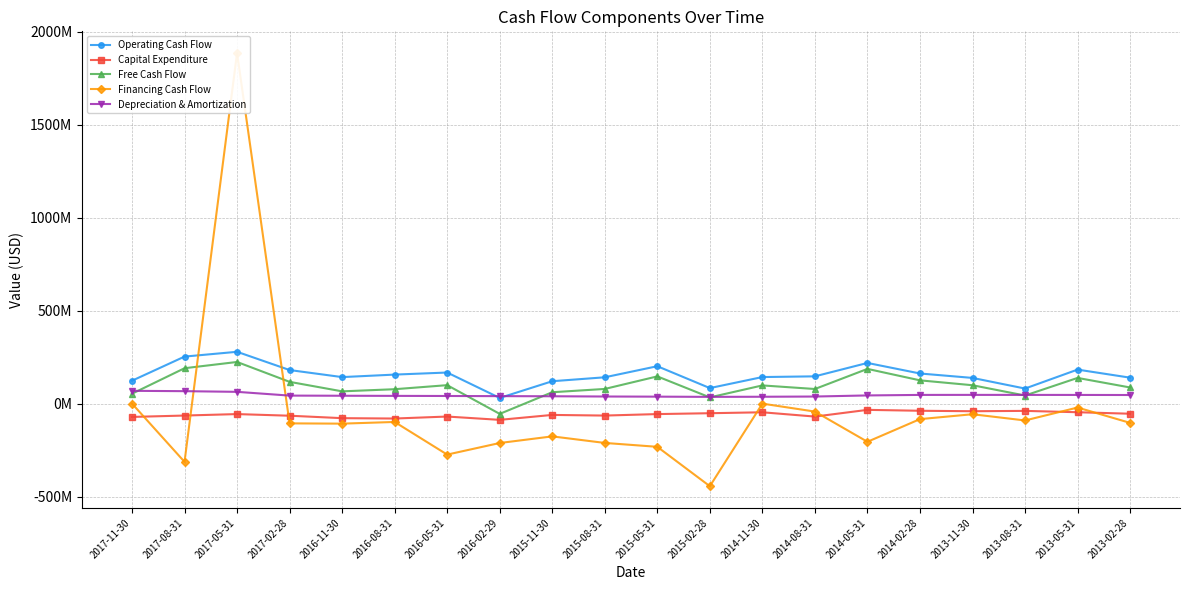

Which series changed the most between 2017-02-28 and 2013-11-30?

Financing Cash Flow